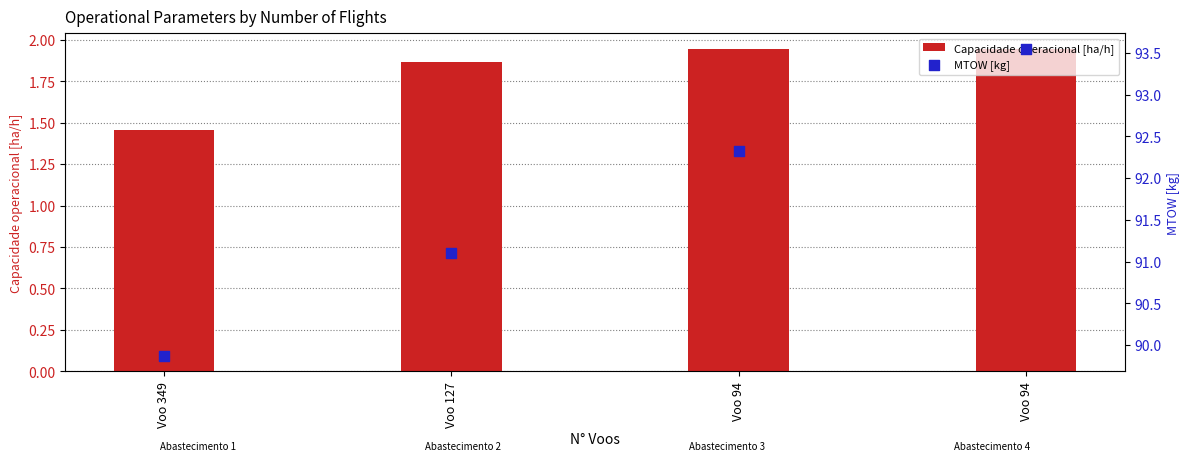

At which category is the sum across all series the highest?

Voo 94